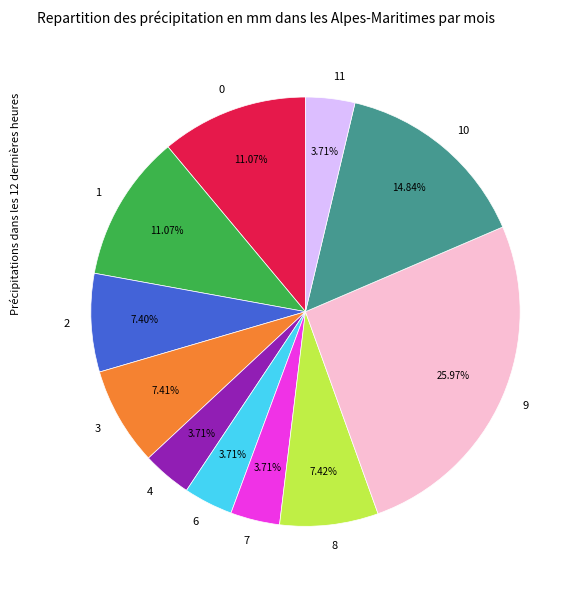

Is the sum of 9 and 3 greater than half?

No